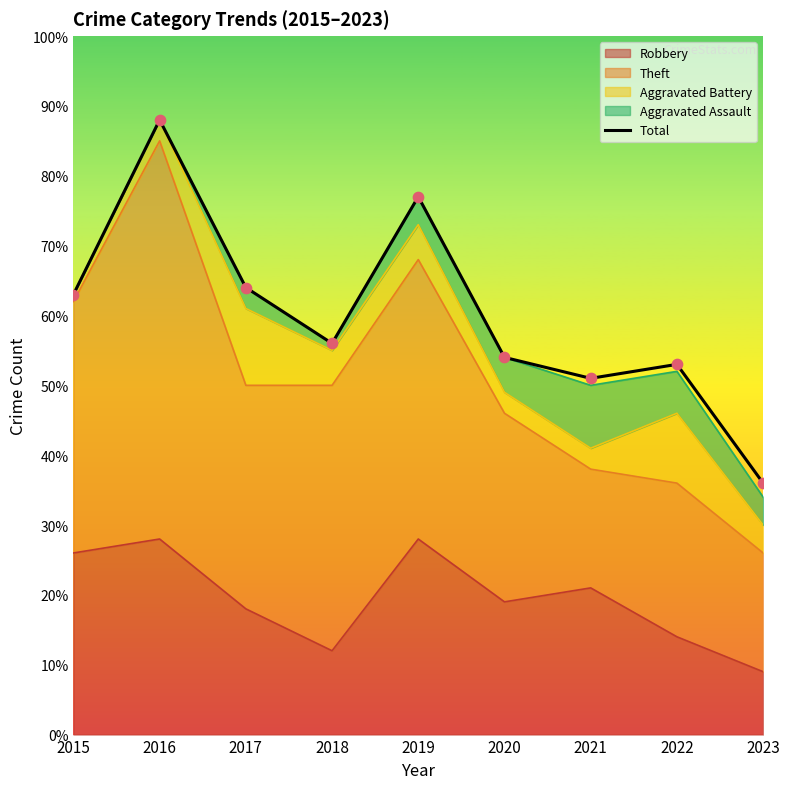

Between 2016 and 2018, which is larger?

2016